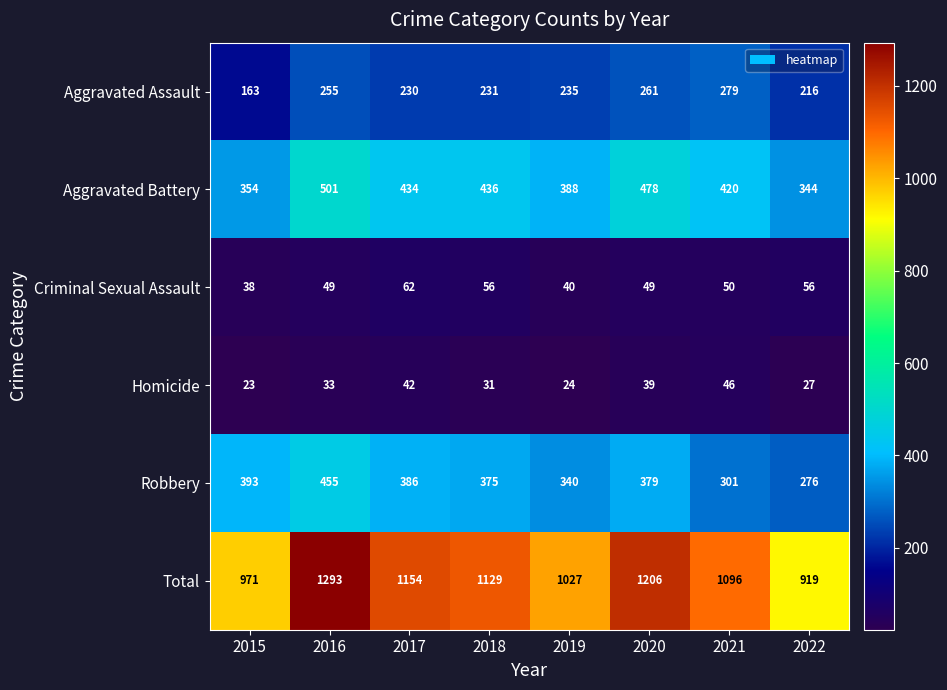

True or false: Aggravated Battery has a value of 501 at 2016.

True